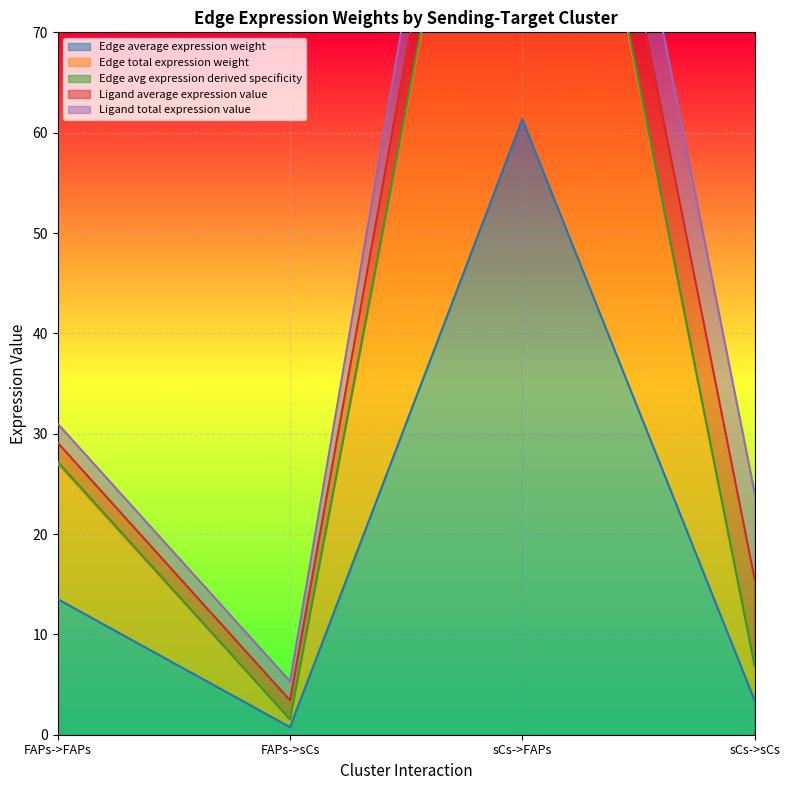

Where is Edge total expression weight nearest to the value 62?

FAPs->FAPs